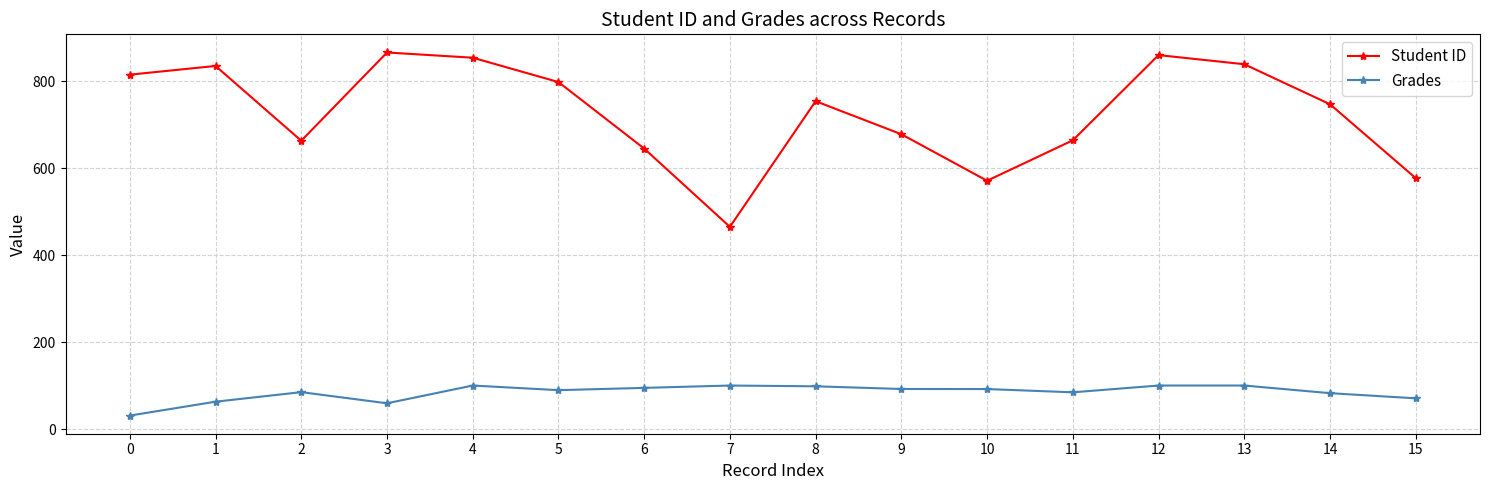

Which series has the largest total across all categories?

Student ID